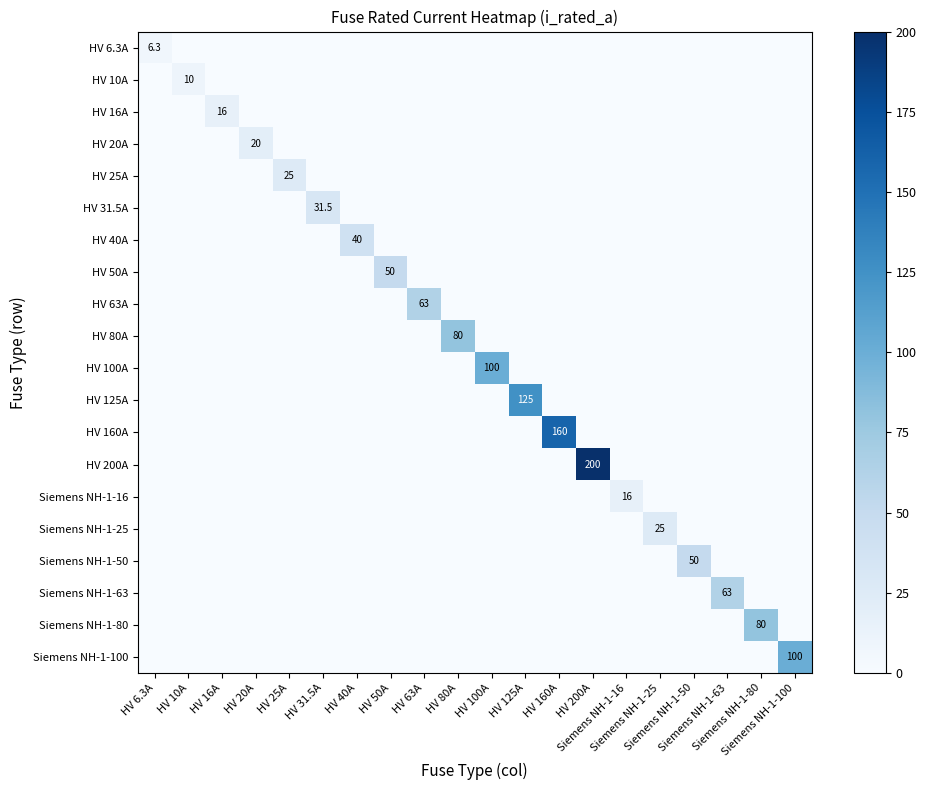

What is the total value across all series at Siemens NH-1-100?

100.0